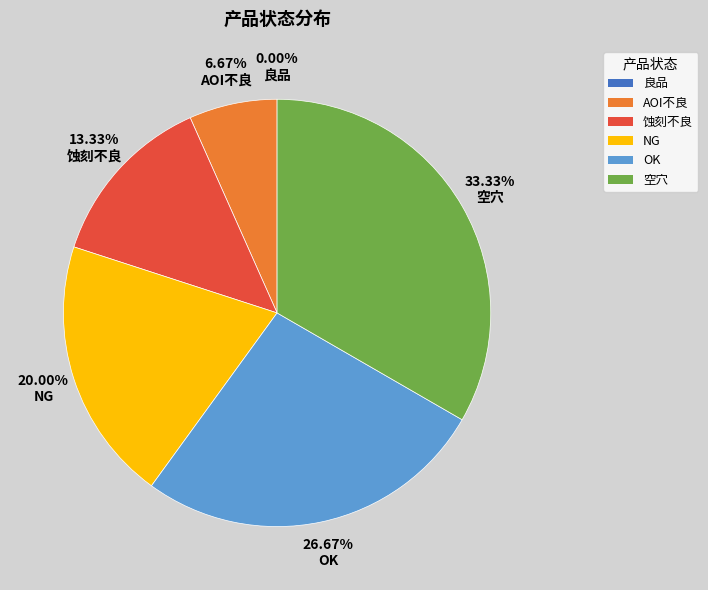

How much of the chart is everything except 蚀刻不良?

86.7%